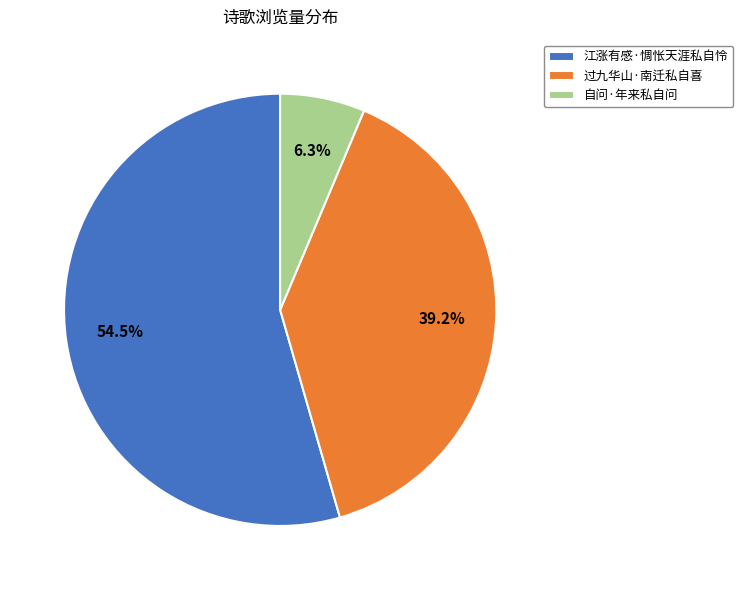

What percentage is the 过九华山·南迁私自喜 slice, to the nearest percent?

39%